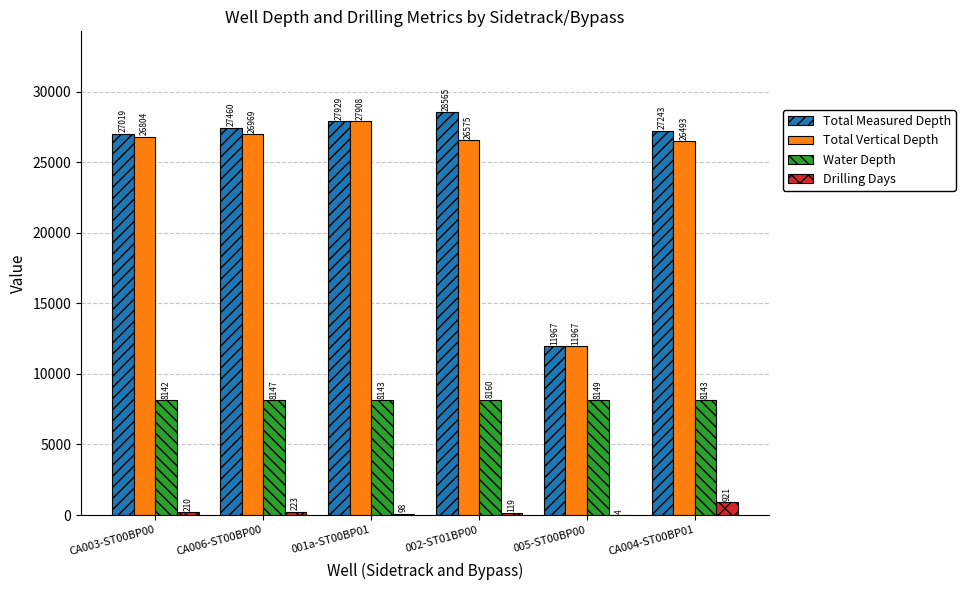

Reading left to right, what are all the values shown in this chart?

Total Measured Depth: CA003-ST00BP00=27019	CA006-ST00BP00=27460	001a-ST00BP01=27929	002-ST01BP00=28565	005-ST00BP00=11967	CA004-ST00BP01=27243
Total Vertical Depth: CA003-ST00BP00=26804	CA006-ST00BP00=26969	001a-ST00BP01=27908	002-ST01BP00=26575	005-ST00BP00=11967	CA004-ST00BP01=26493
Water Depth: CA003-ST00BP00=8142	CA006-ST00BP00=8147	001a-ST00BP01=8143	002-ST01BP00=8160	005-ST00BP00=8149	CA004-ST00BP01=8143
Drilling Days: CA003-ST00BP00=210	CA006-ST00BP00=223	001a-ST00BP01=98	002-ST01BP00=119	005-ST00BP00=4	CA004-ST00BP01=921